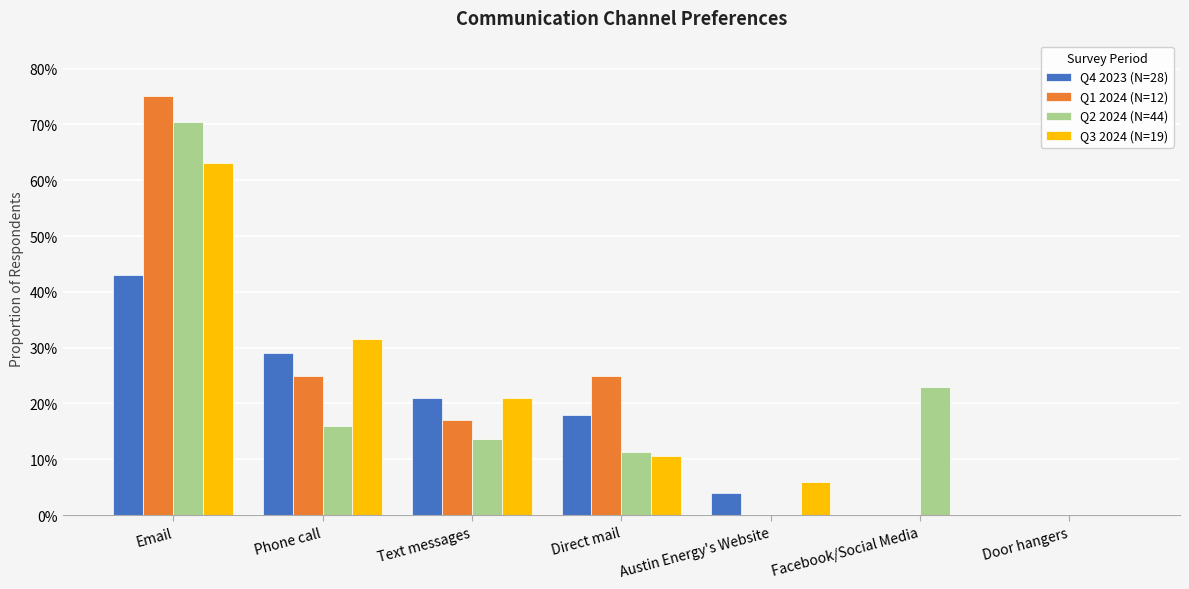

Are the bars horizontal?

No